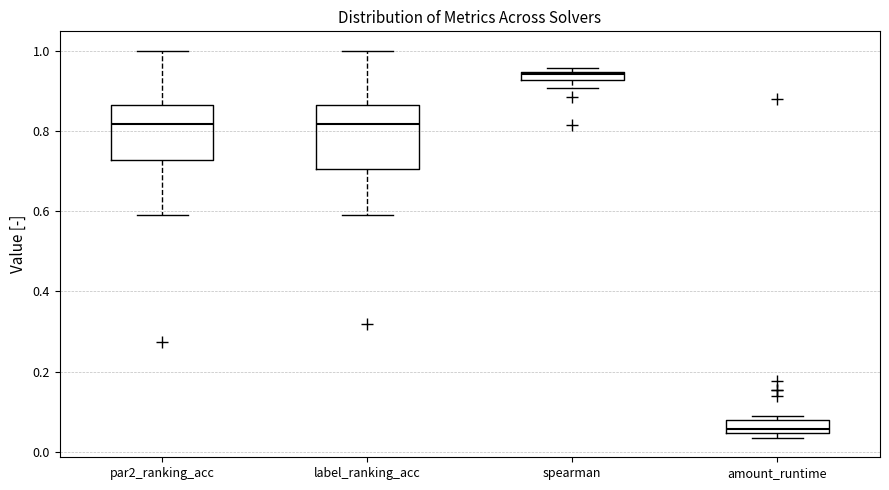

Which box has the highest median line?

spearman